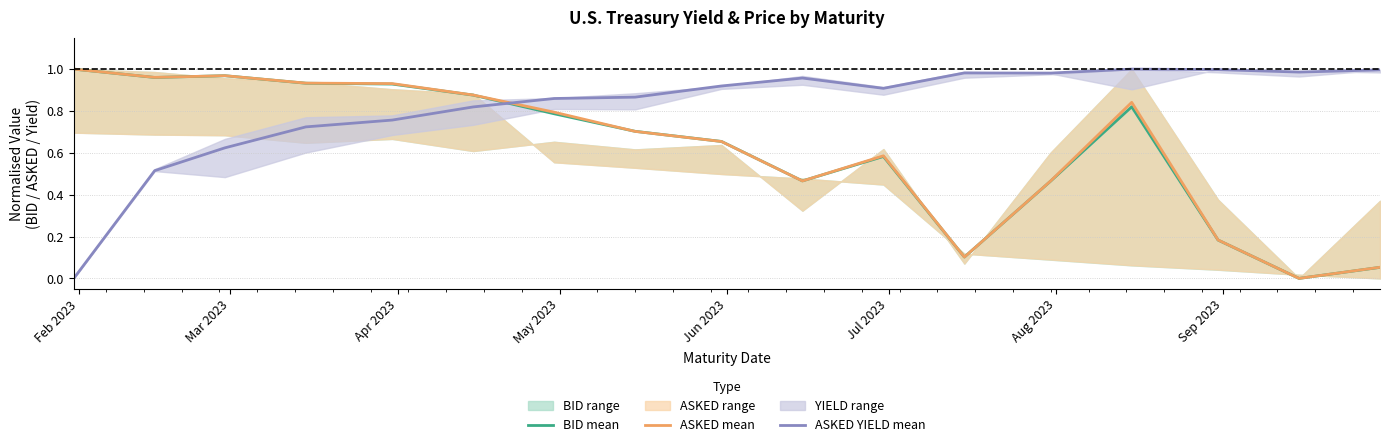

Is this an area chart (filled region under the line)?

No